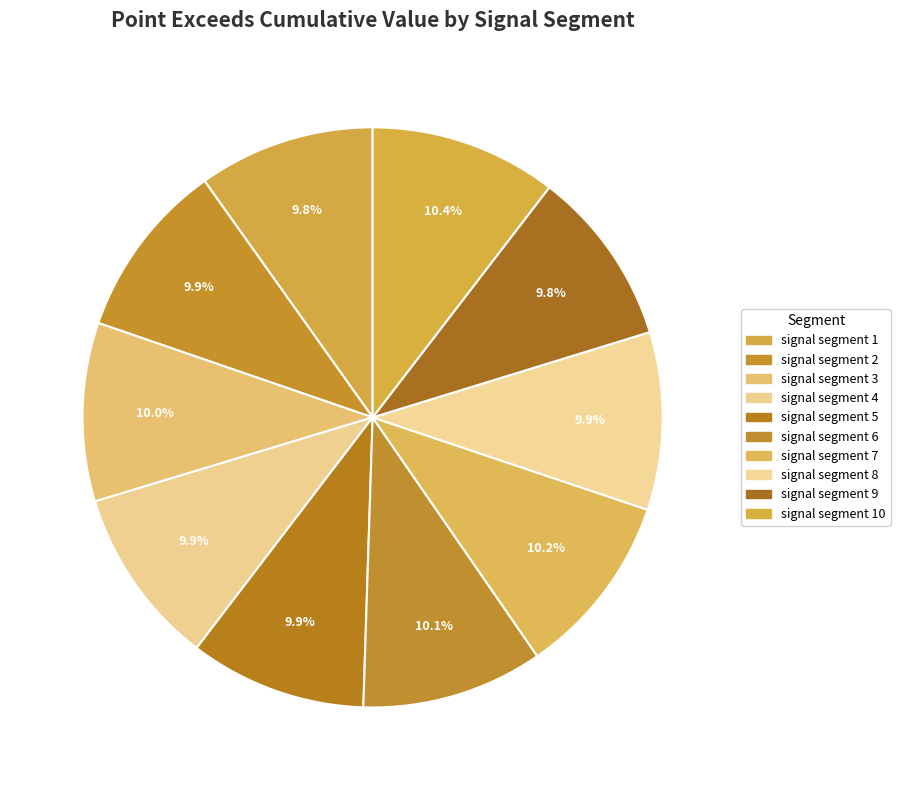

Count the number of slices in the pie.

10